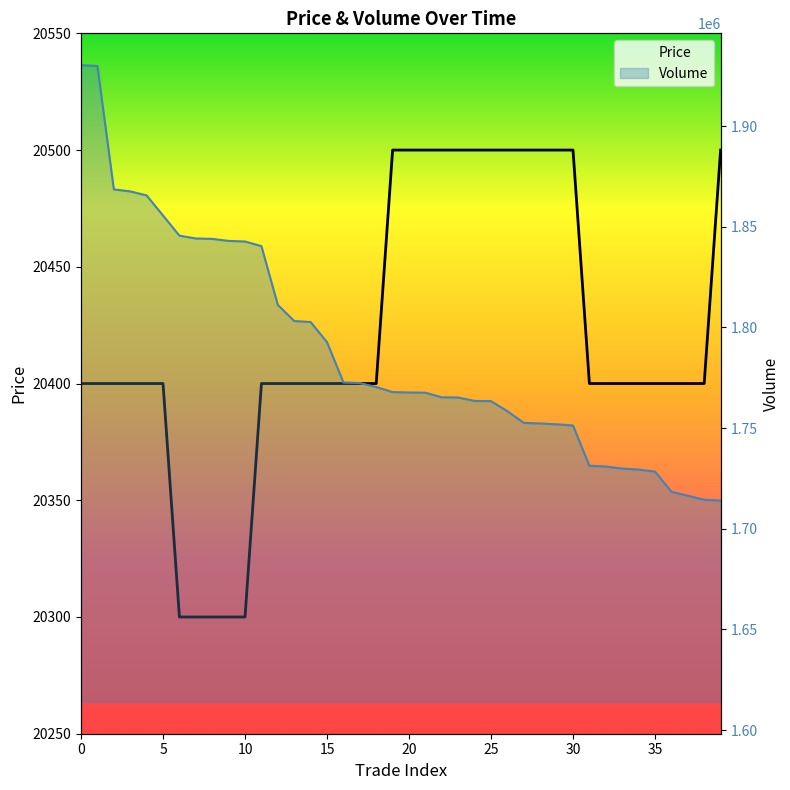

How many data points in Price are above 20400?

13